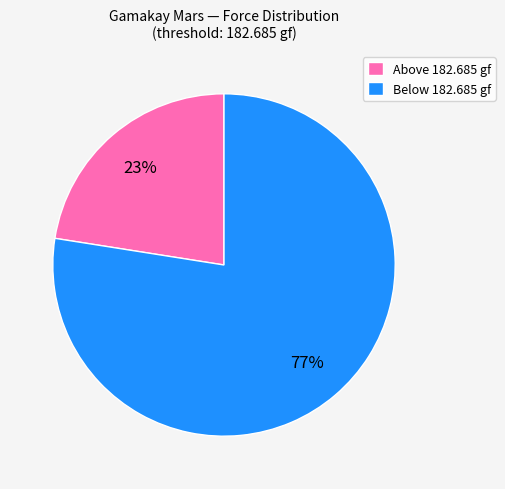

True or false: Below 182.685 gf accounts for 77% of the total.

True